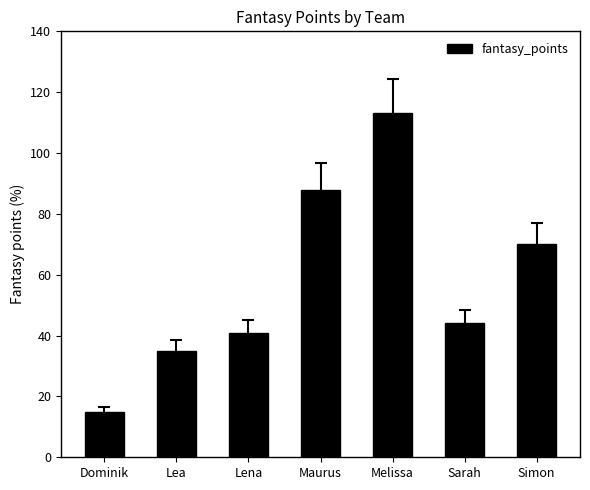

How many bars are there in total?

7